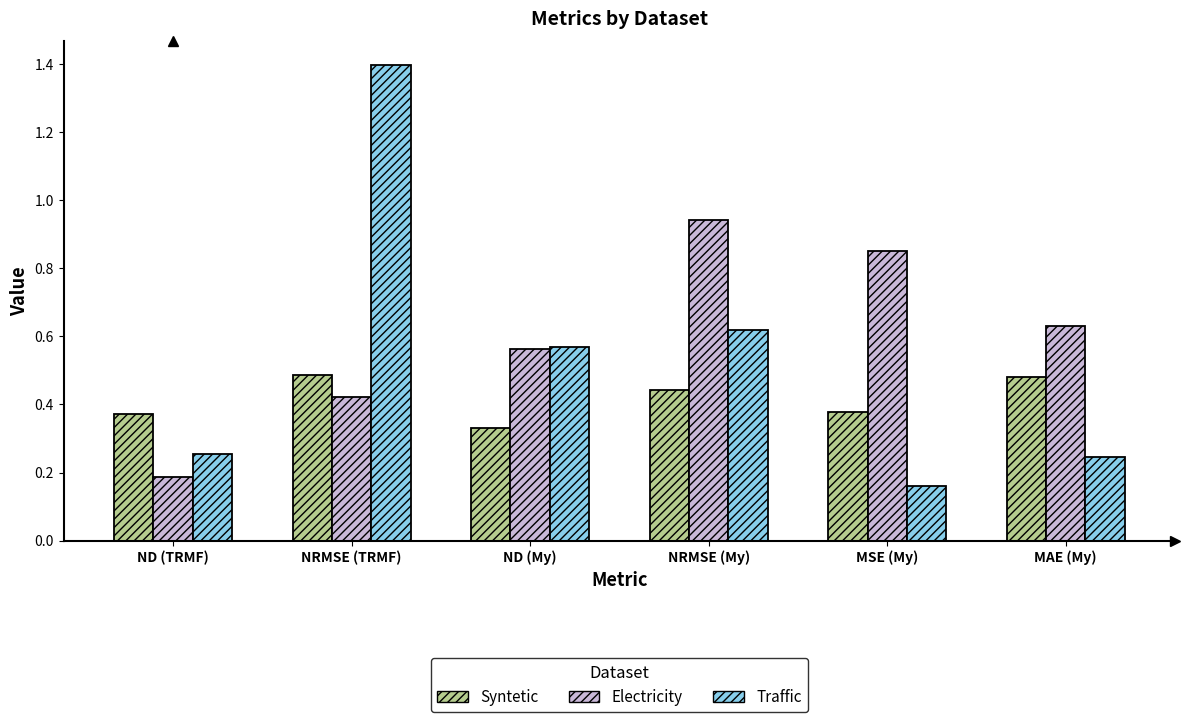

How many data points does each series have?

6